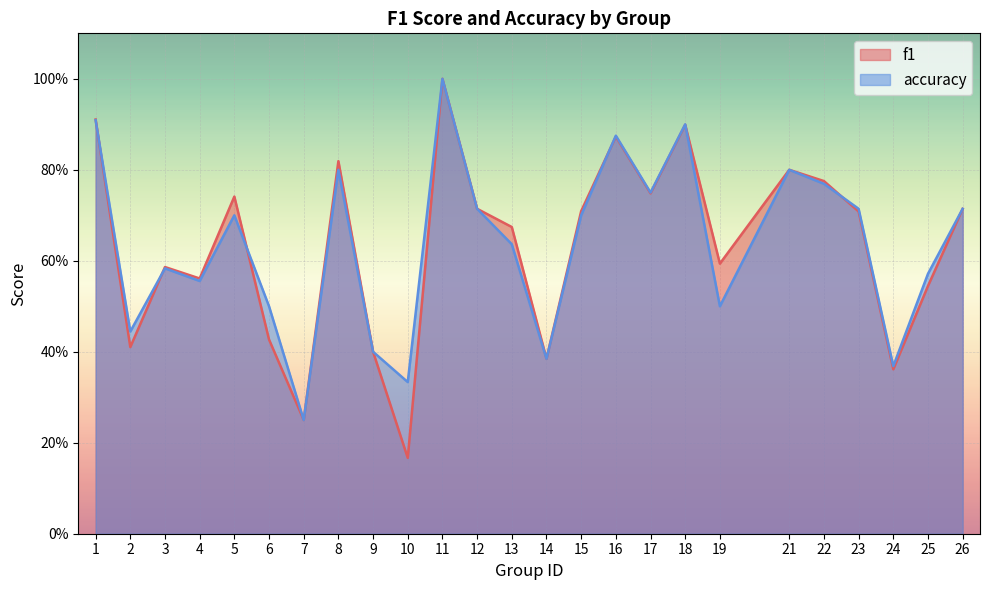

Where do accuracy and f1 first cross each other?

1 and 2